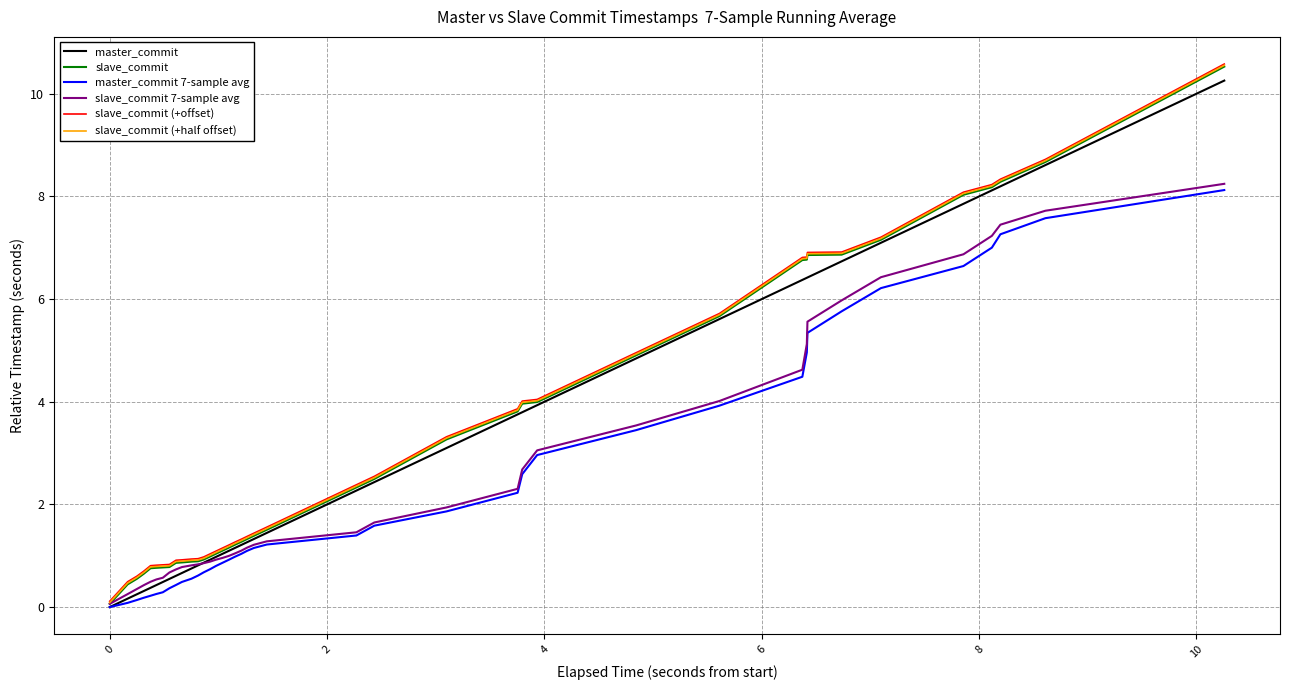

What is the maximum value shown in the chart?

10.6